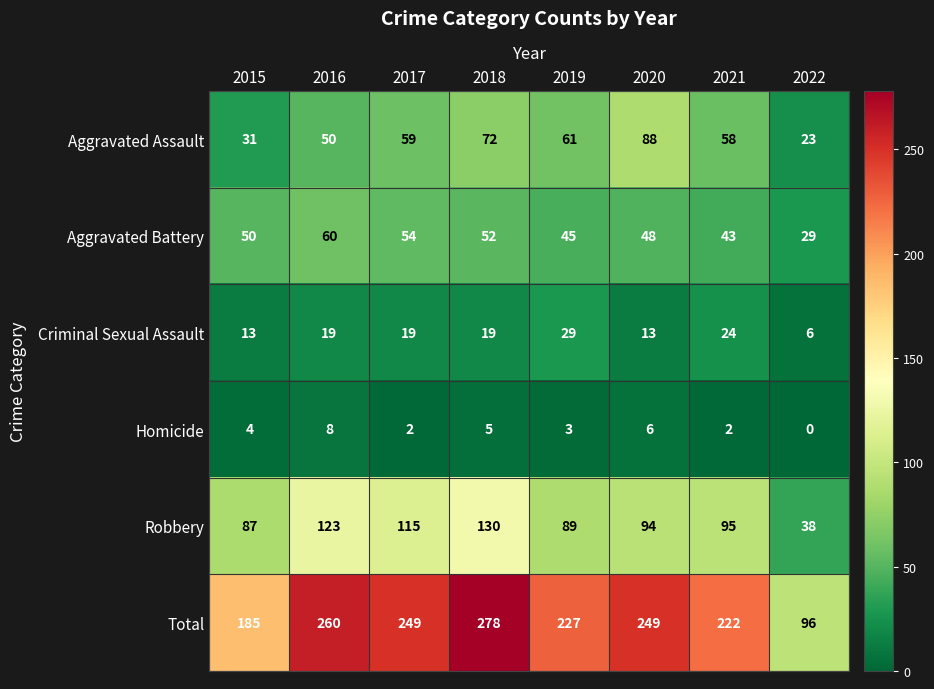

The value of Criminal Sexual Assault at 2019 is 11. True or false?

False